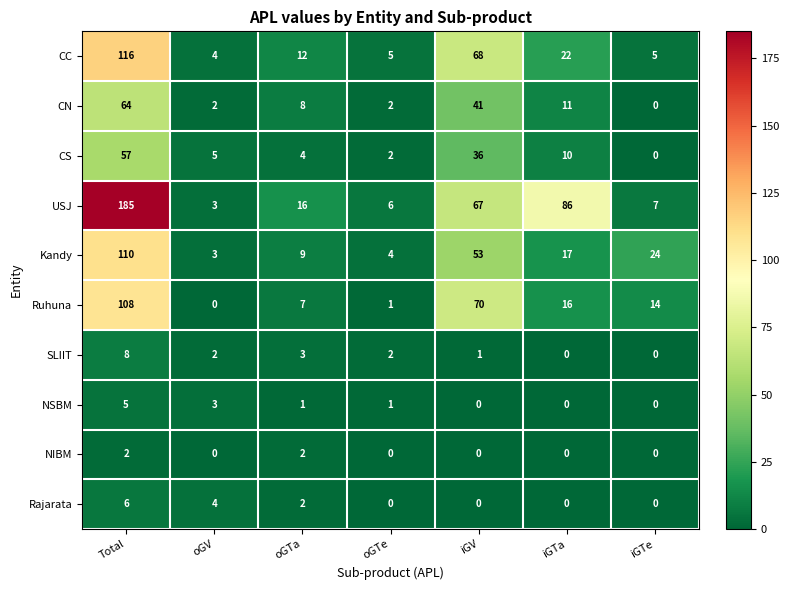

At how many categories does at least one series exceed 30?

3